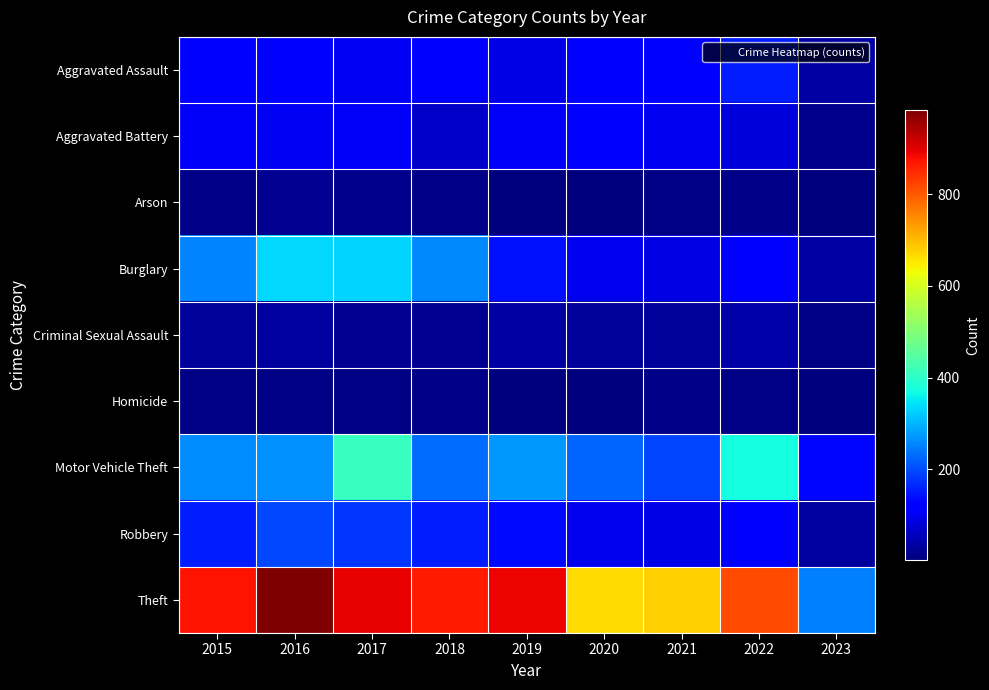

At which category does the chart reach its peak across all series?

2016